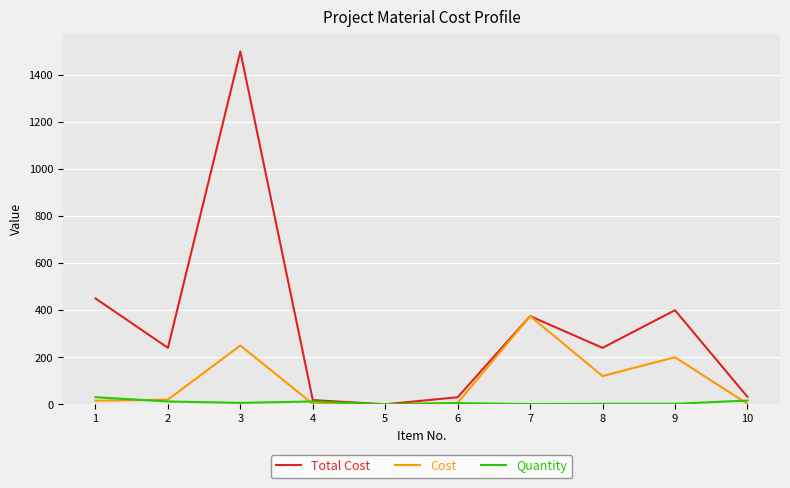

Rank the series by their average value, from highest to lowest.

Total Cost, Cost, Quantity